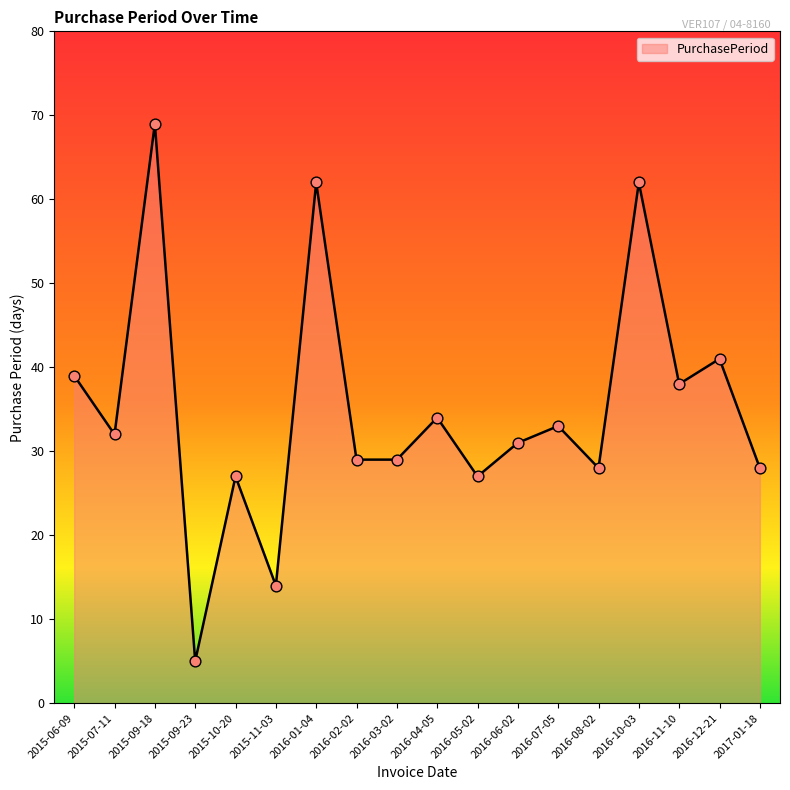

What is the ratio of the value at 2016-08-02 to the value at 2015-06-09?

0.7